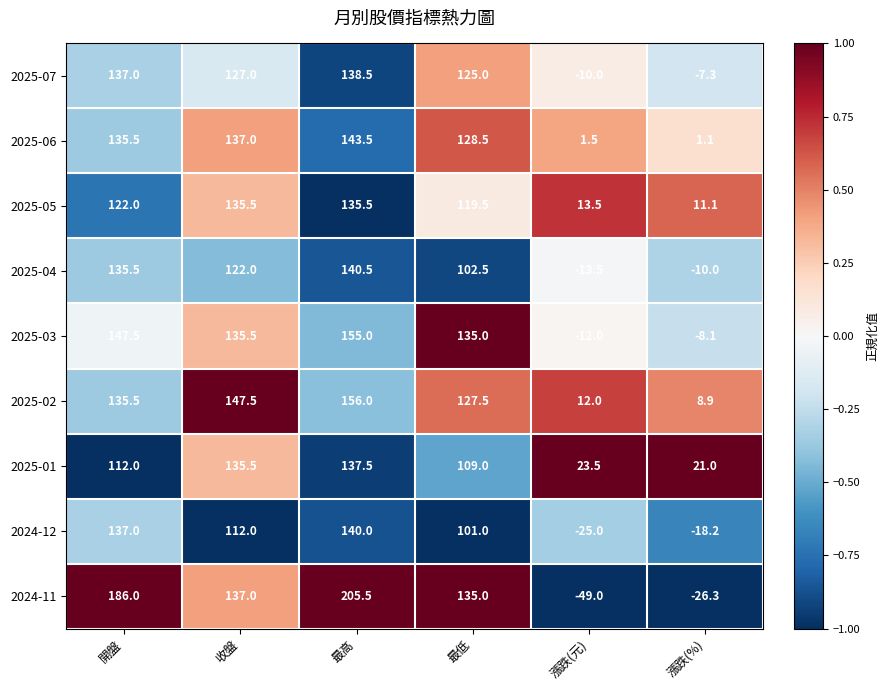

What is the greatest value displayed?

205.5